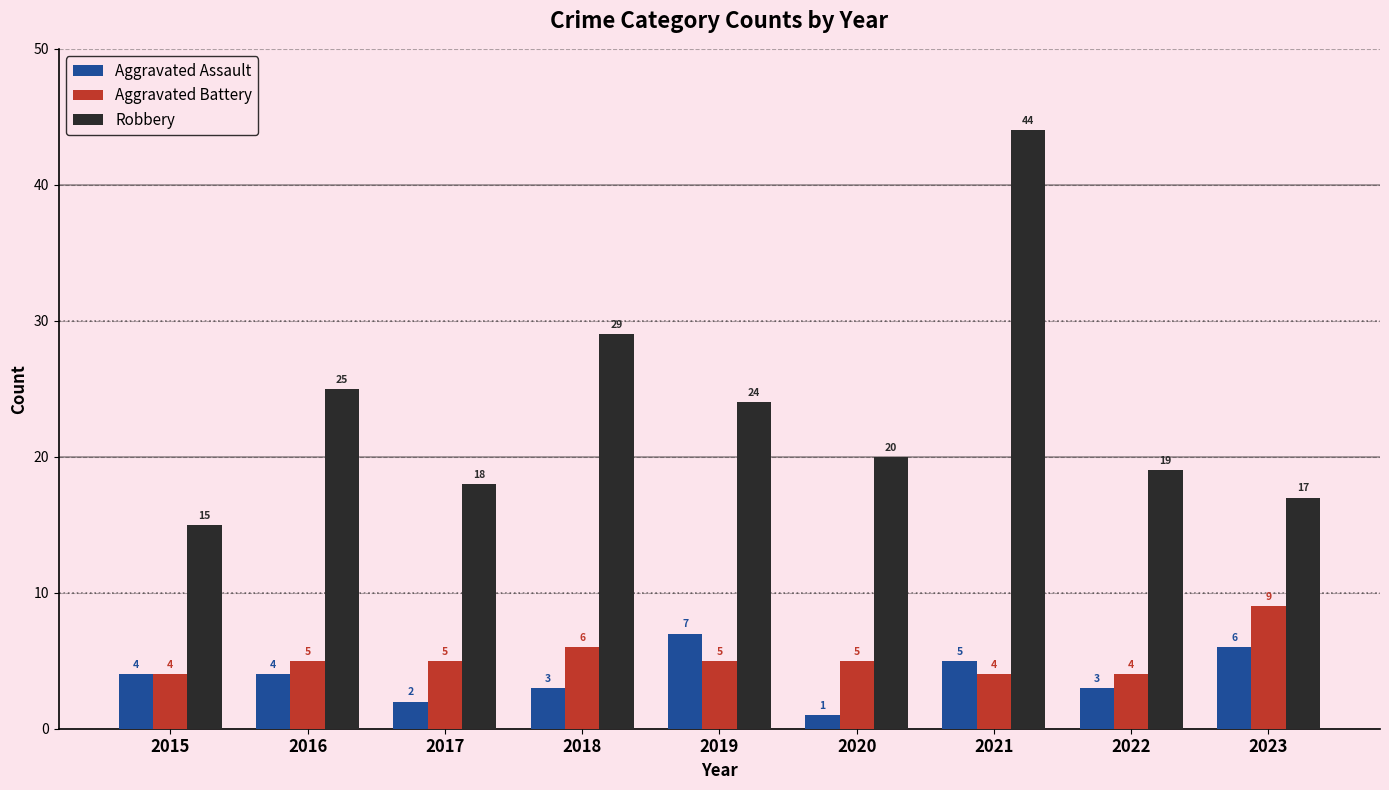

What is the total value across all series at 2021?

53